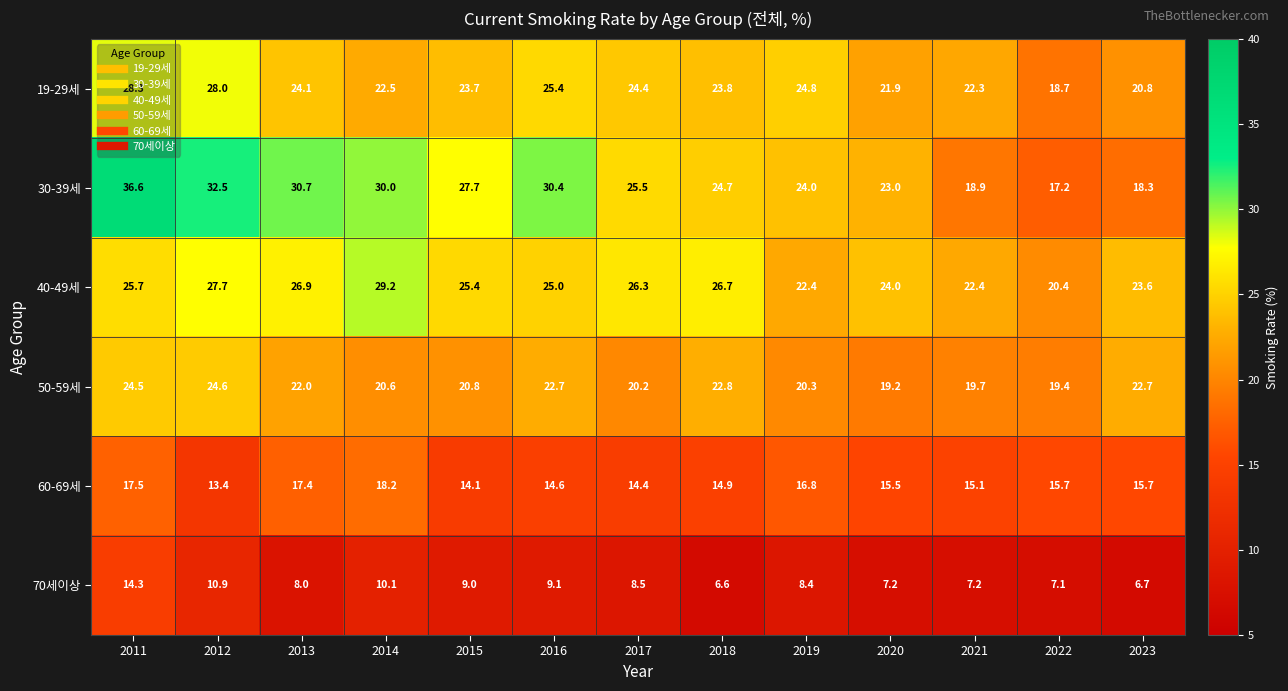

What is the difference between the second highest and minimum values in the 60-69세 series?

4.1